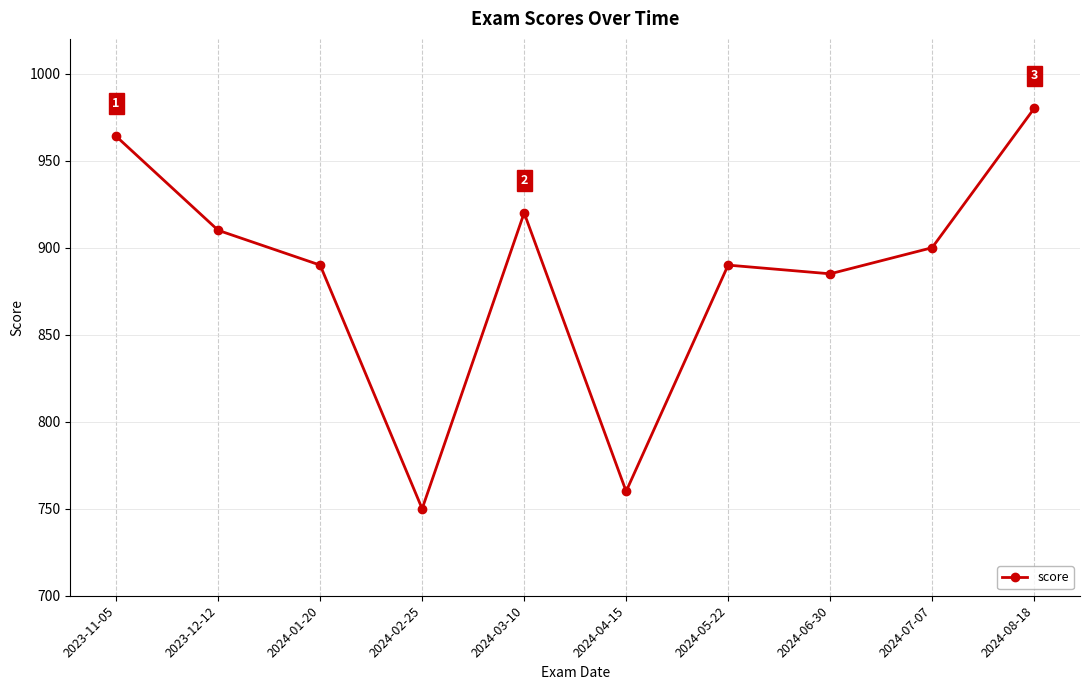

Where is the first local maximum?

2024-03-10